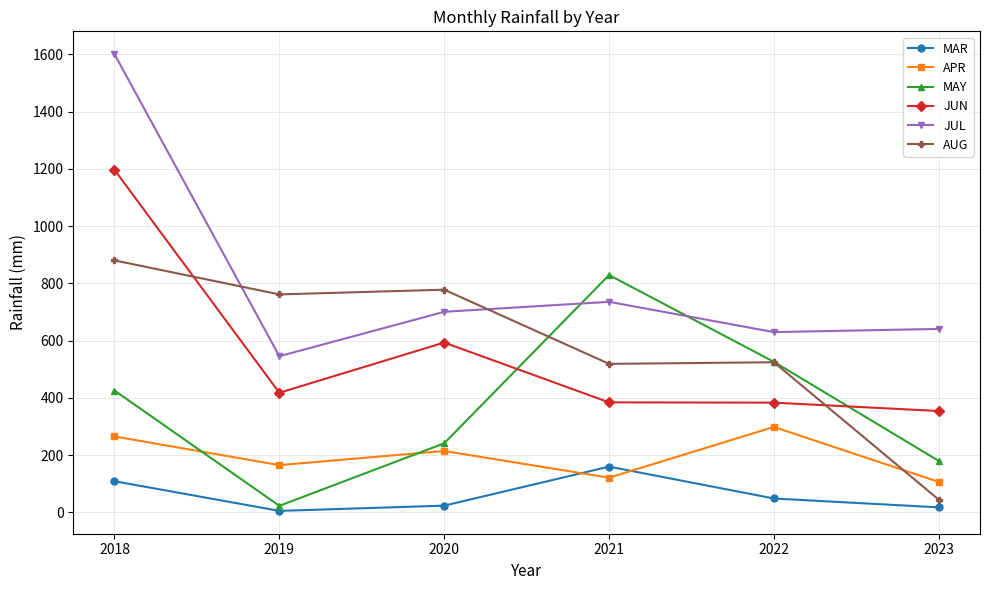

True or false: MAR and MAY cross at least once.

False